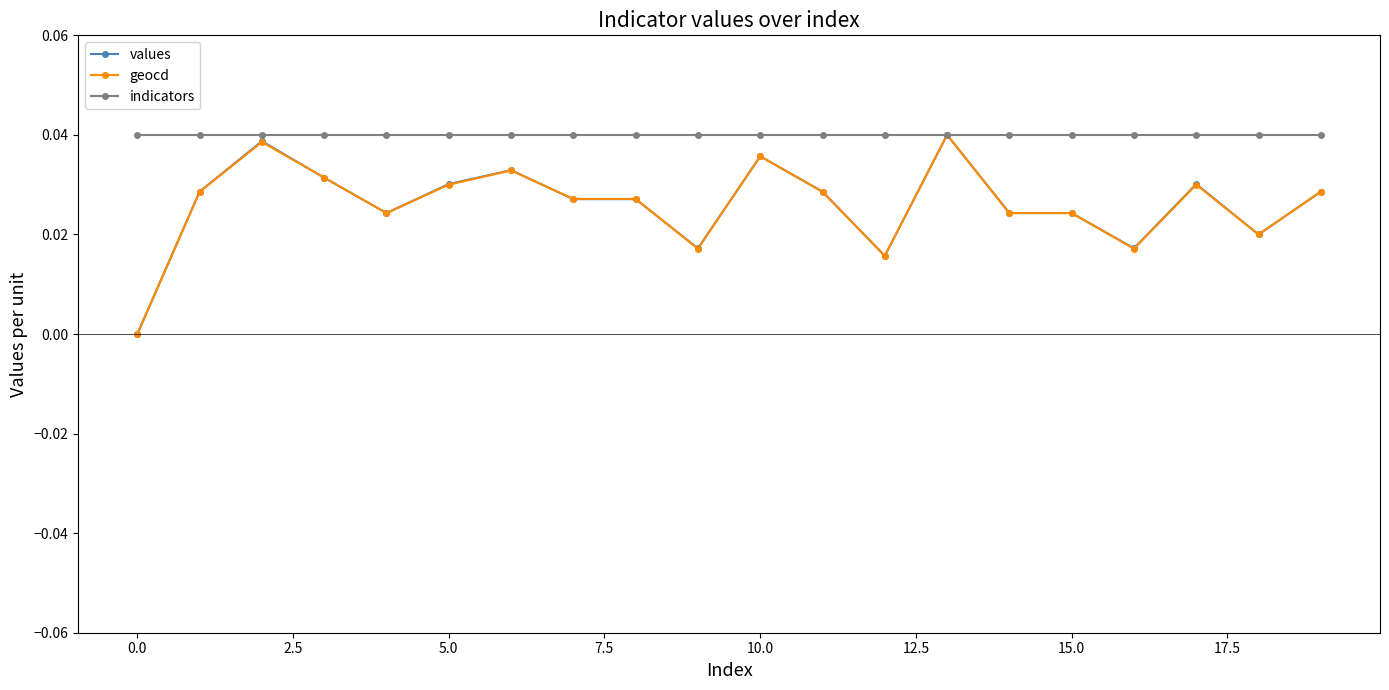

True or false: geocd has more than 1 points higher than both neighbors.

True